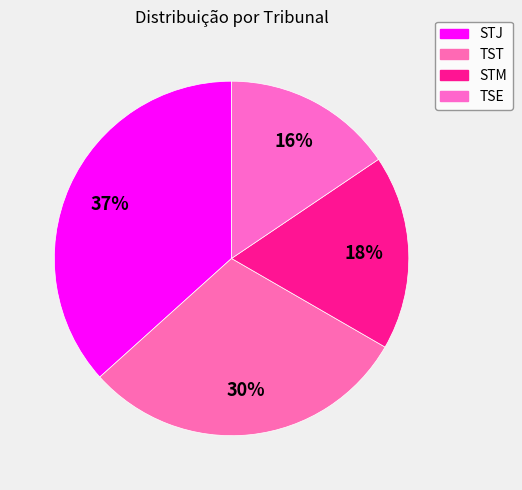

How many segments does this pie chart have?

4